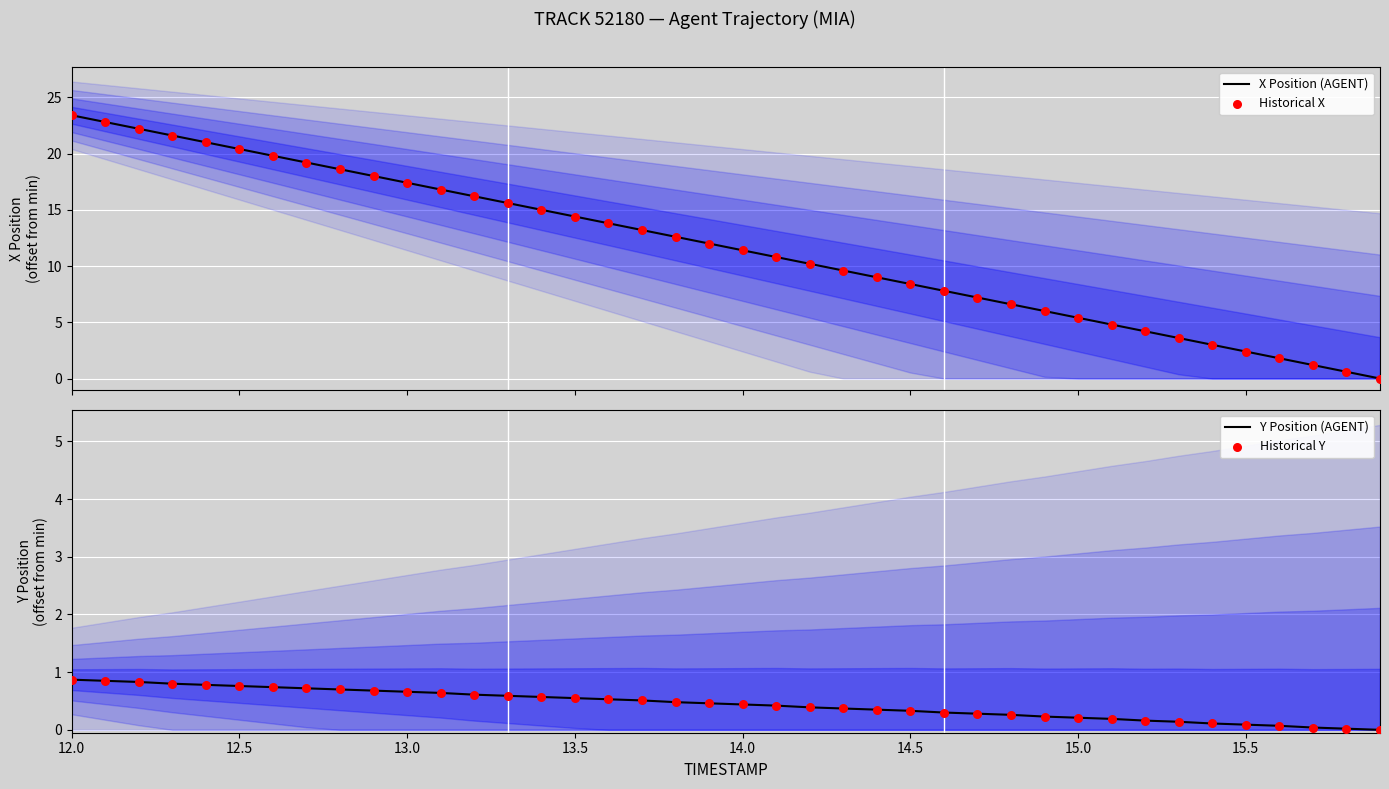

At which category is the sum across all series the highest?

12.0